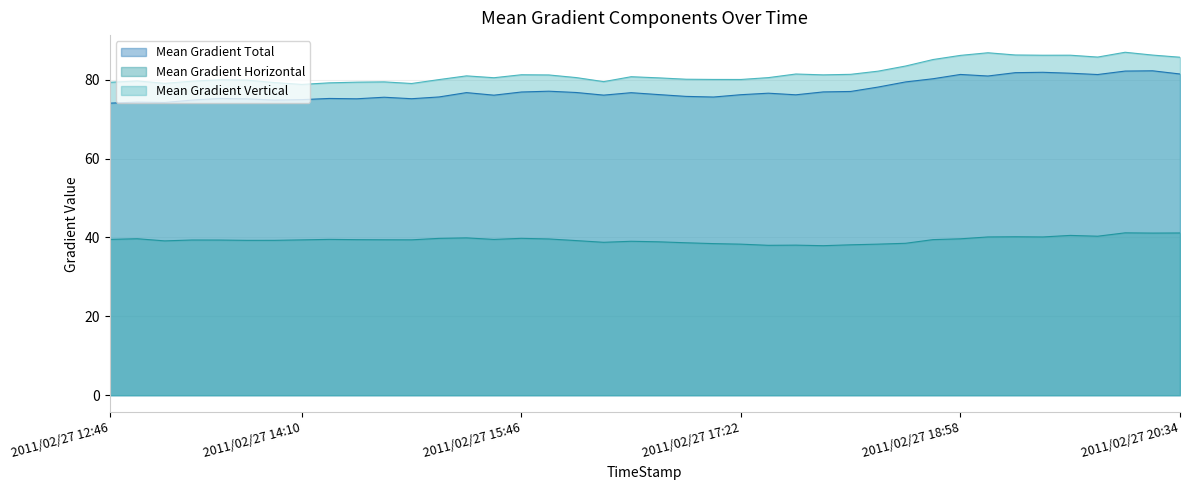

True or false: Mean Gradient Total has more than 2 points higher than both neighbors.

True